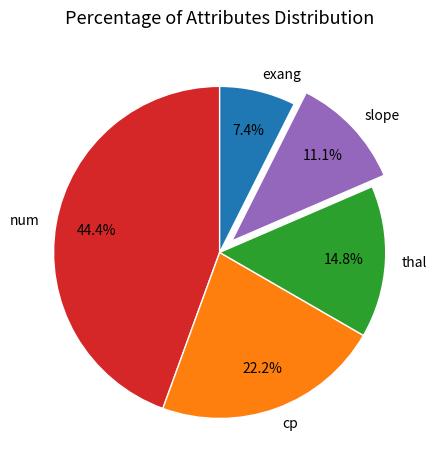

To the nearest percent, what portion does num represent?

44%